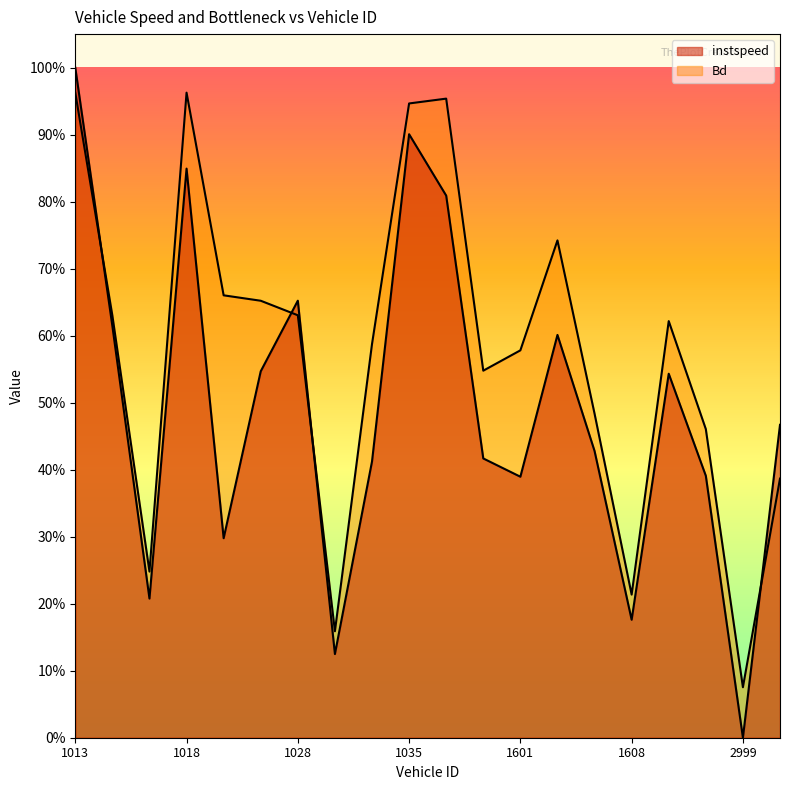

How many times do Bd and instspeed cross each other?

4